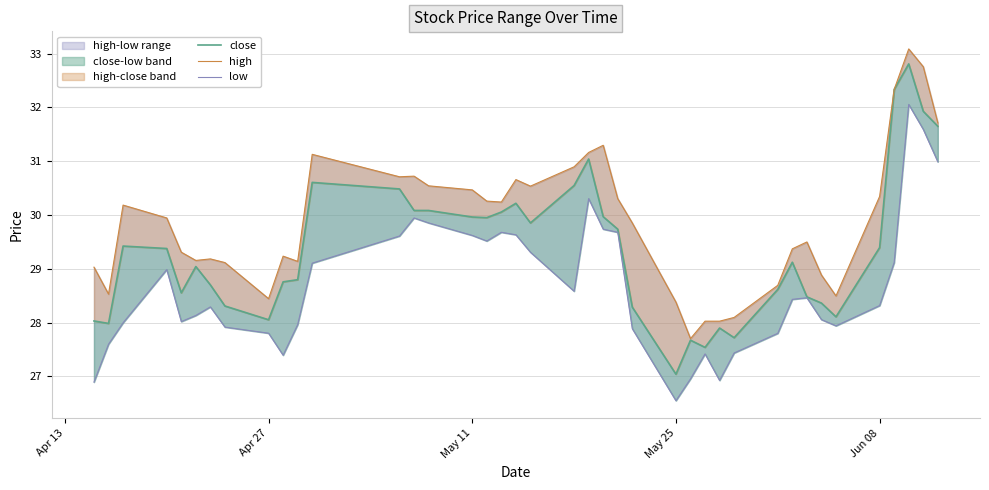

What is the maximum value for low?

32.1